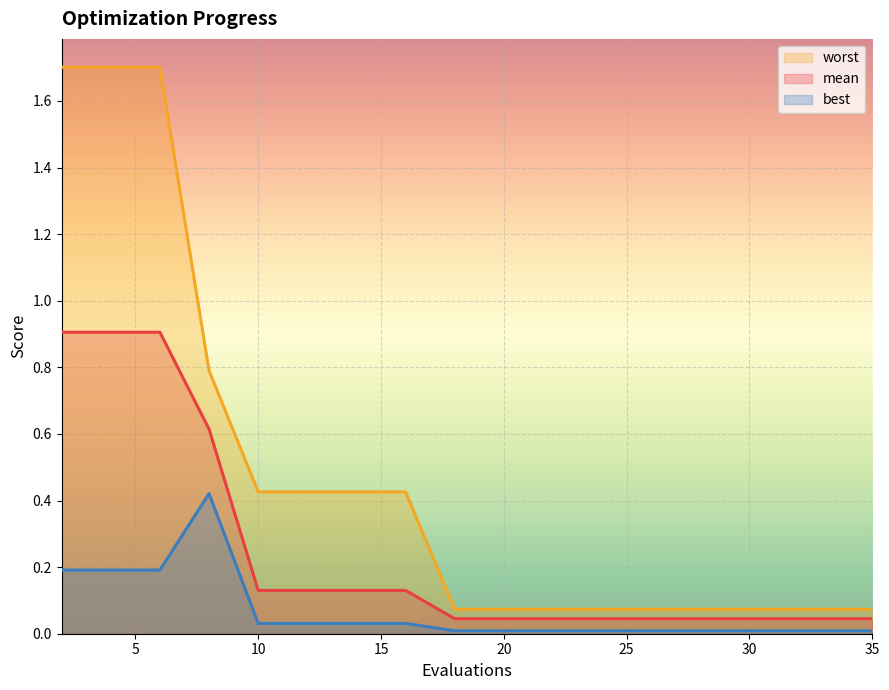

True or false: mean and best cross at least once.

False